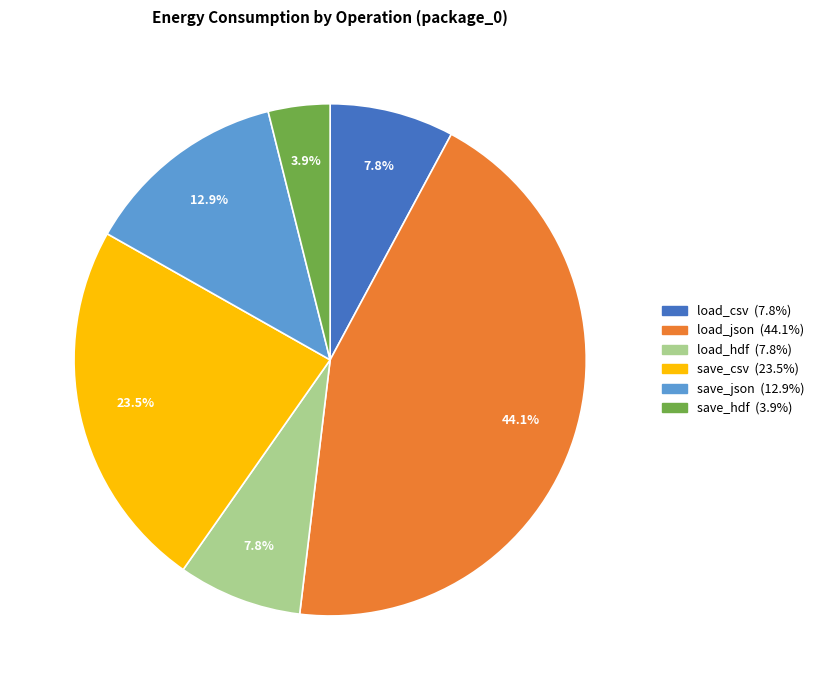

What is the smallest slice in the pie chart?

save_hdf